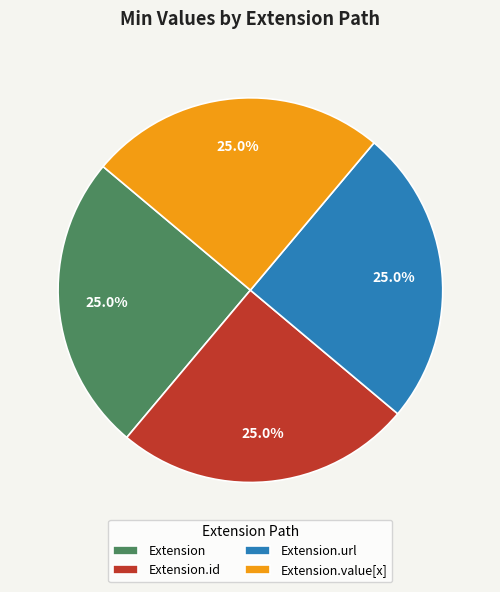

To the nearest percent, what is the average slice percentage?

25%